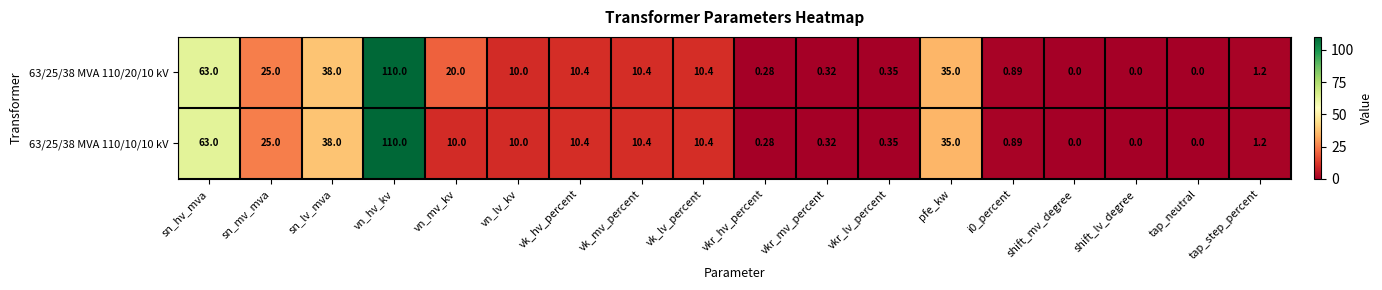

What is the greatest value displayed?

110.0